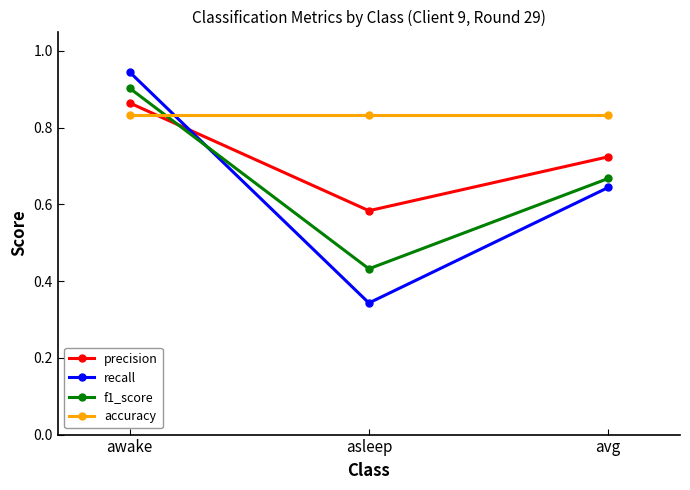

What is the difference between the highest and lowest values at asleep?

0.5